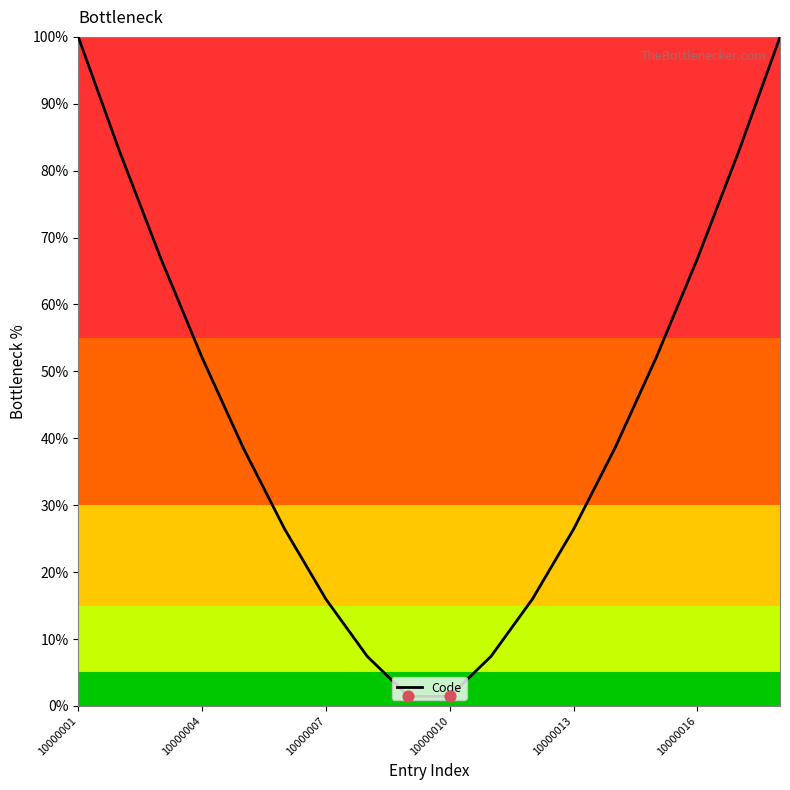

What is the greatest value displayed?

100.0